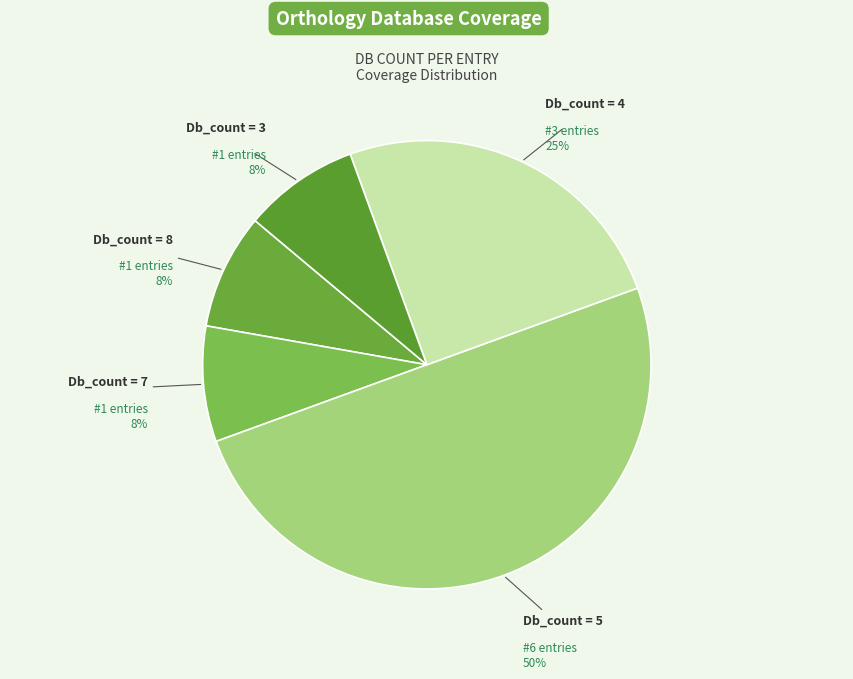

Does any single category account for the majority?

No